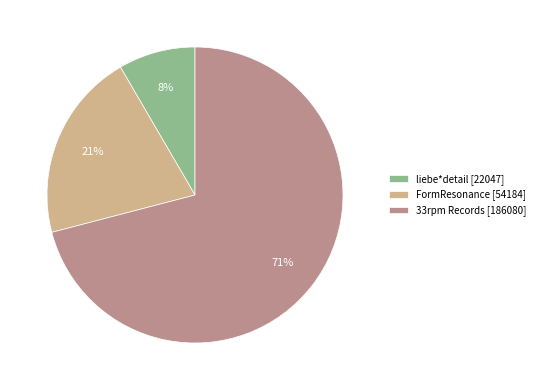

Which category has the biggest portion of the pie?

33rpm Records [186080]